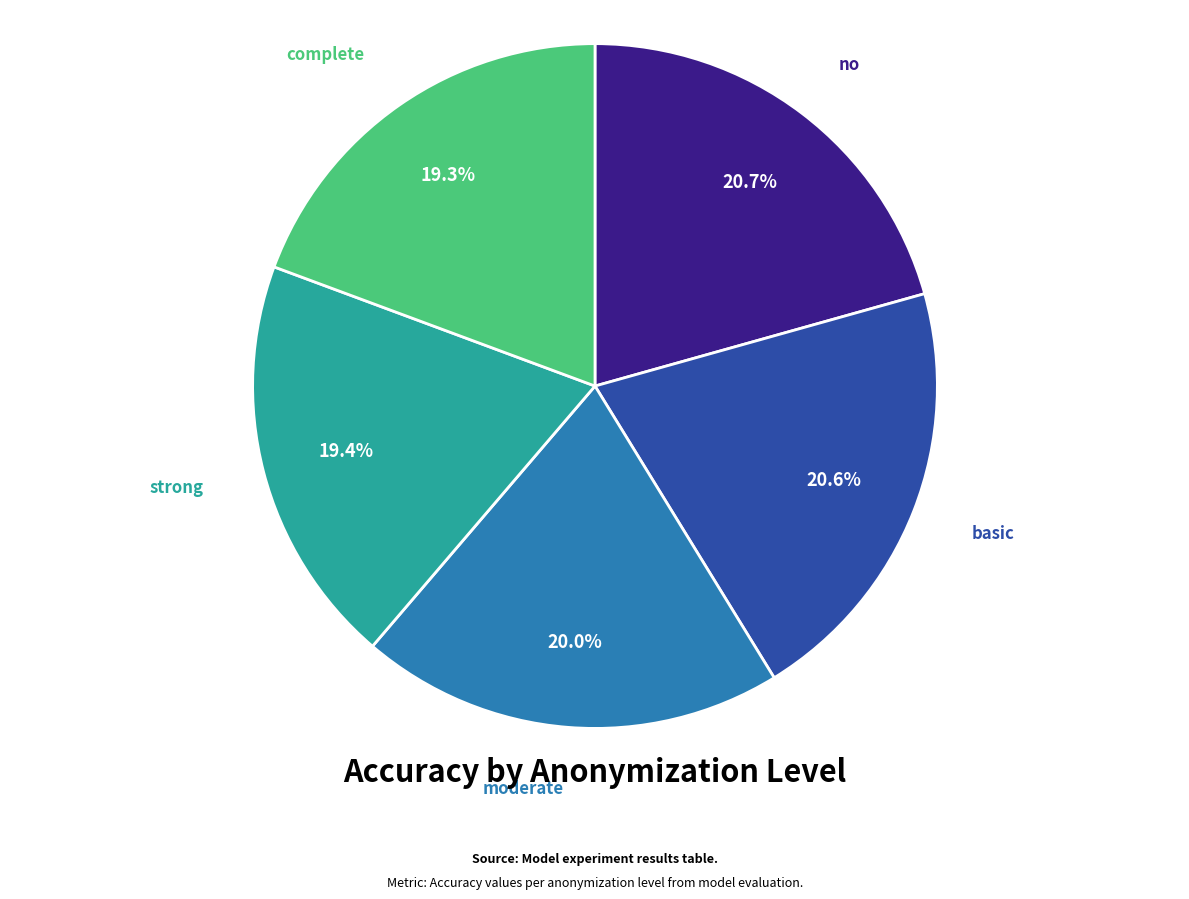

The basic slice represents 21% of the pie. True or false?

True